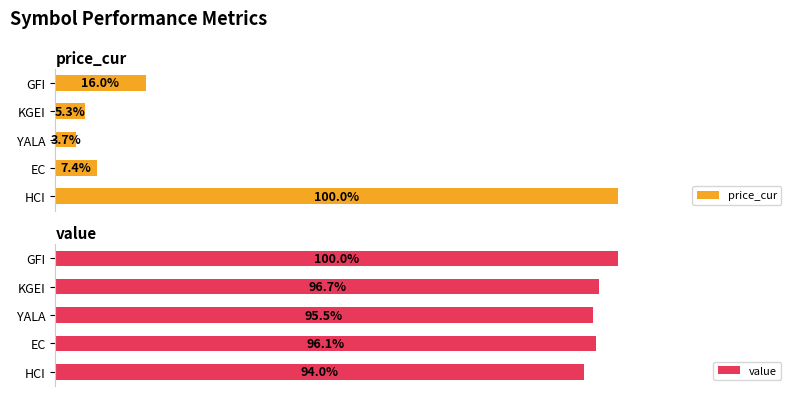

Reading left to right, extract all data points from this chart.

price_cur: 1.0	0.1	0.0	0.1	0.2
value: 0.9	1.0	1.0	1.0	1.0